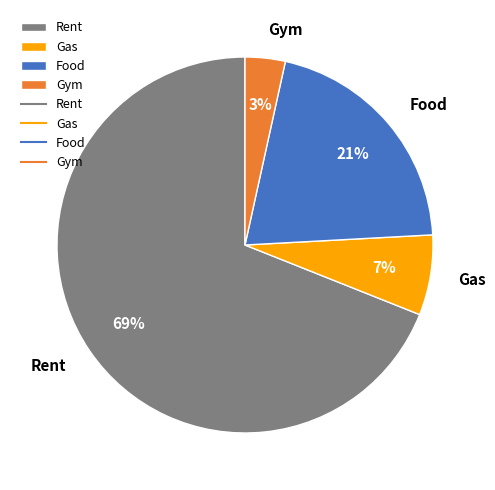

To the nearest percent, what portion does Gym represent?

3%